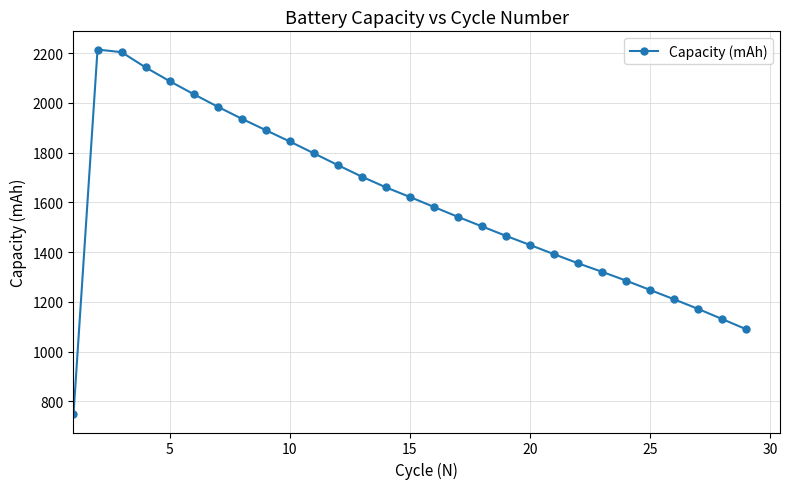

What is the difference between the maximum and minimum values?

1466.2